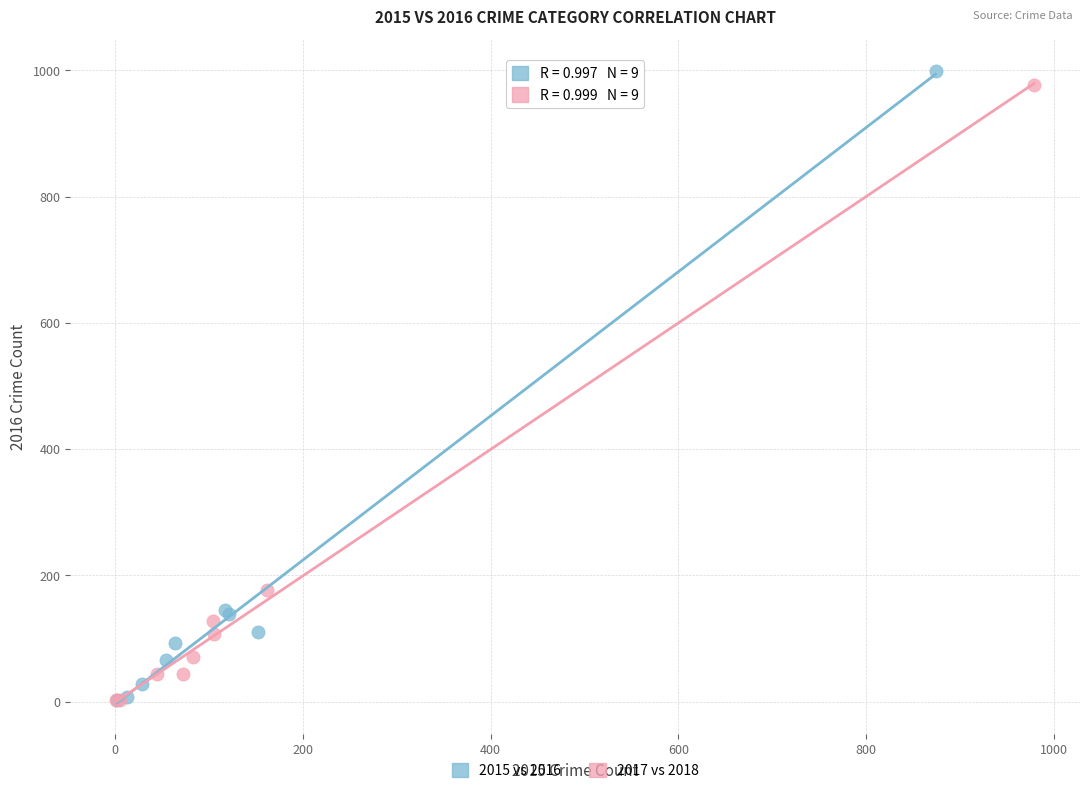

Which series has the widest spread of Y values?

2015 vs 2016